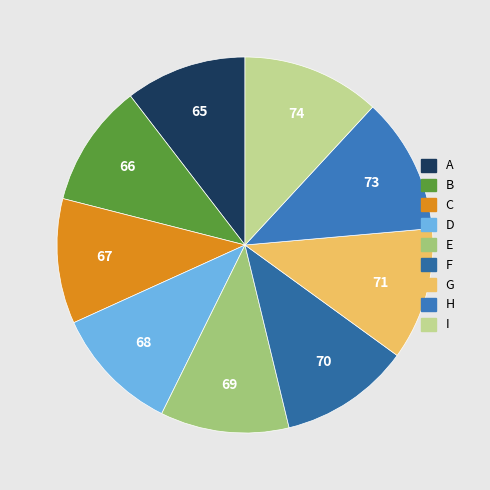

Which slice is the largest?

I